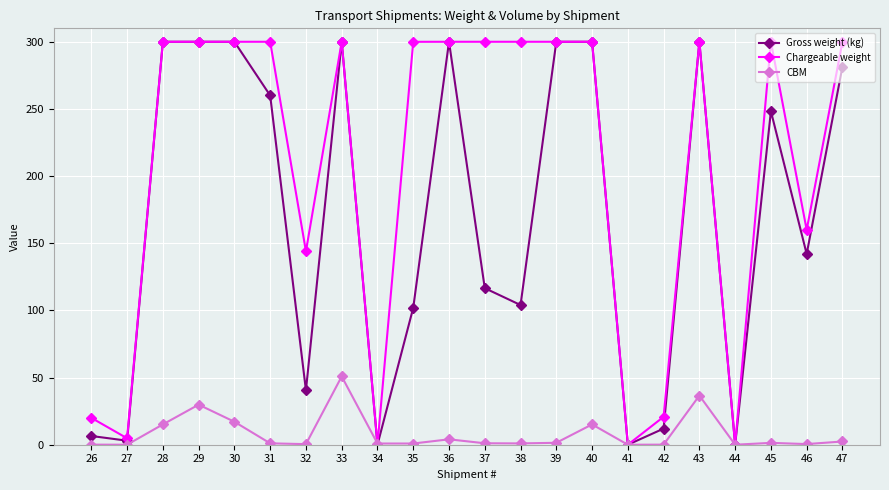

True or false: Gross weight (kg) has more than 1 interior local peaks.

True